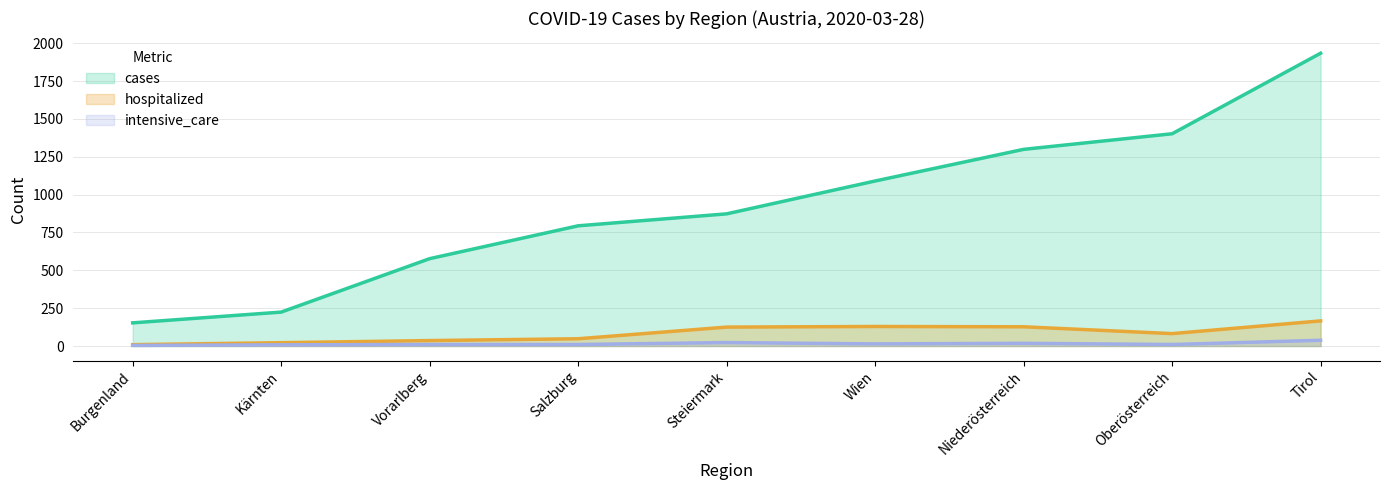

True or false: intensive_care has a value of 15 at Oberösterreich.

False